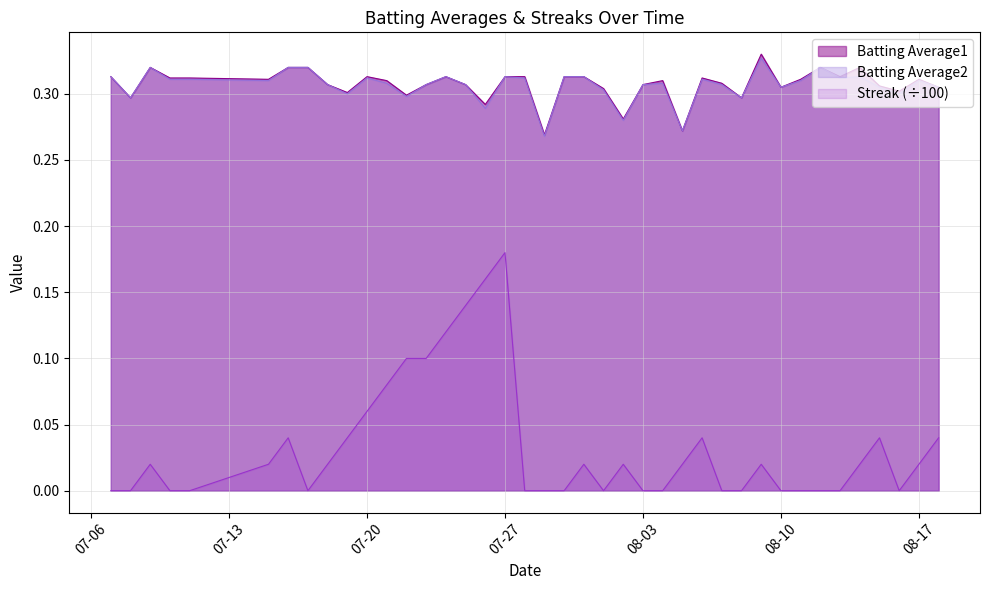

How many lines are shown in the chart?

3